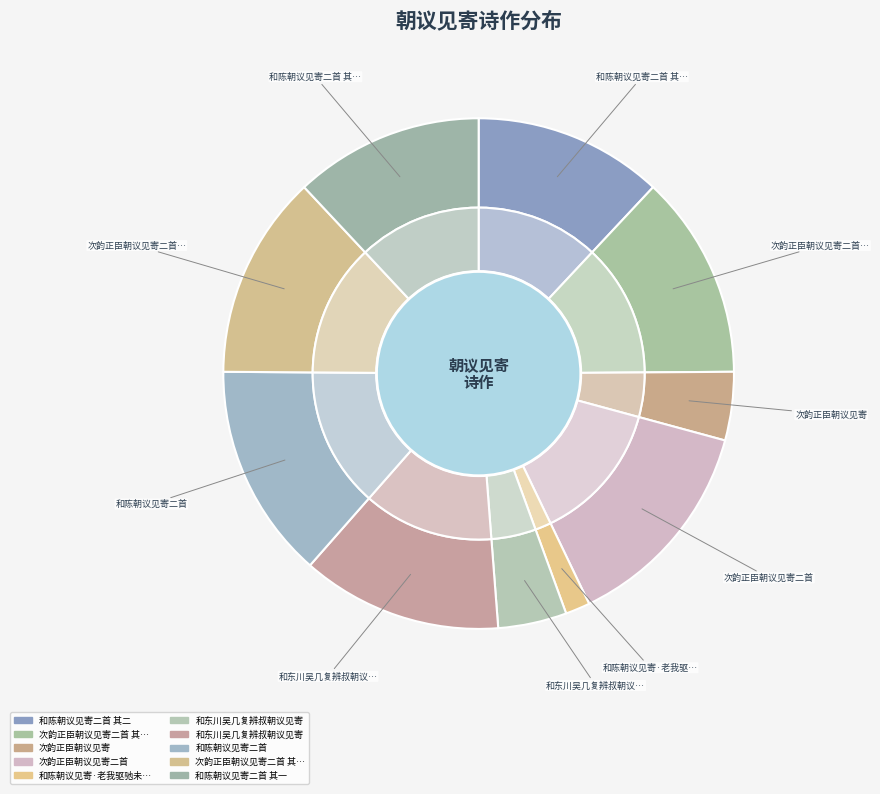

To the nearest percent, what is the difference between the largest and smallest slice percentages?

12%